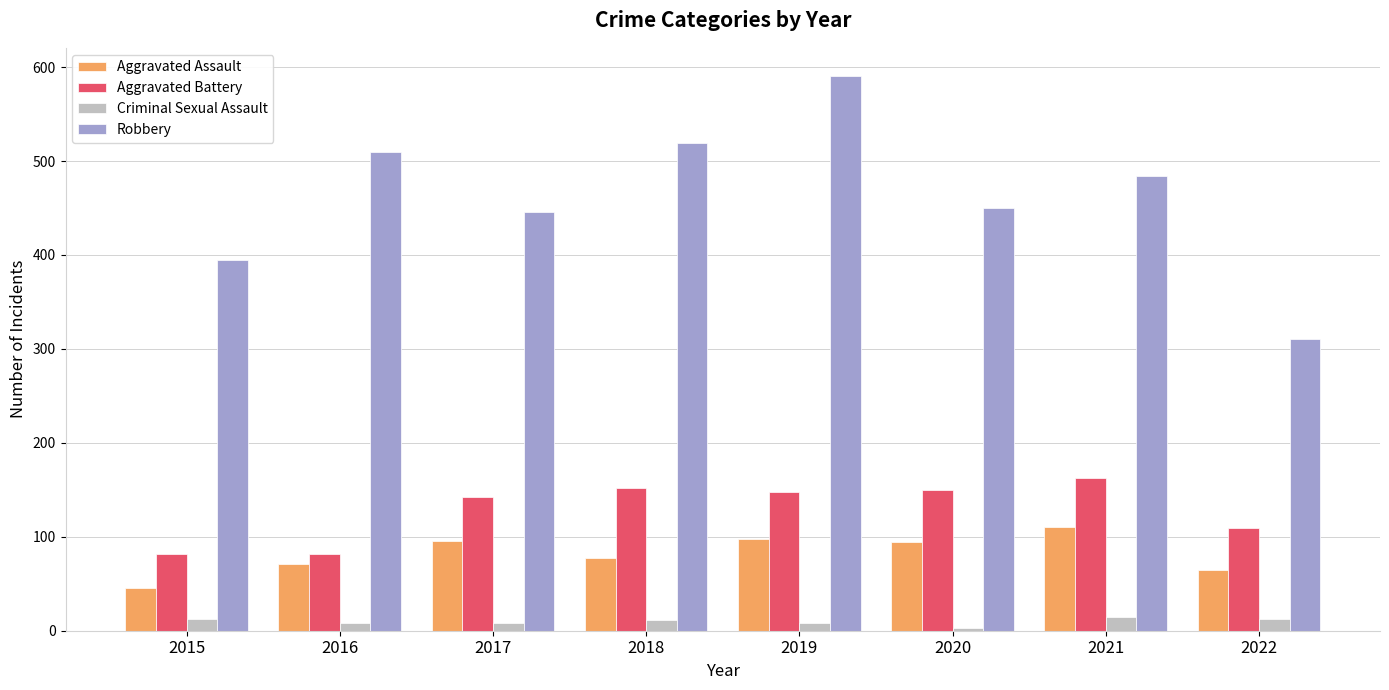

The Aggravated Battery series shows 82 at 2016. True or false?

True